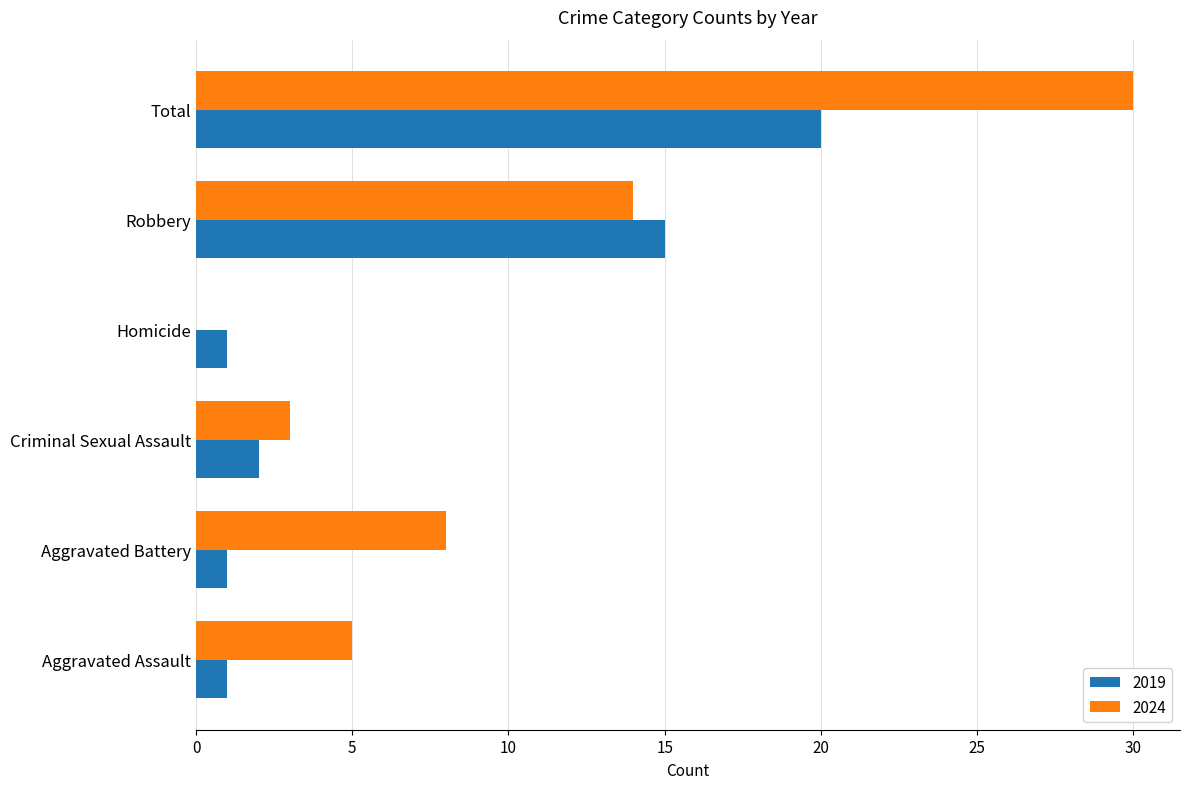

How many values in 2024 are above zero?

5